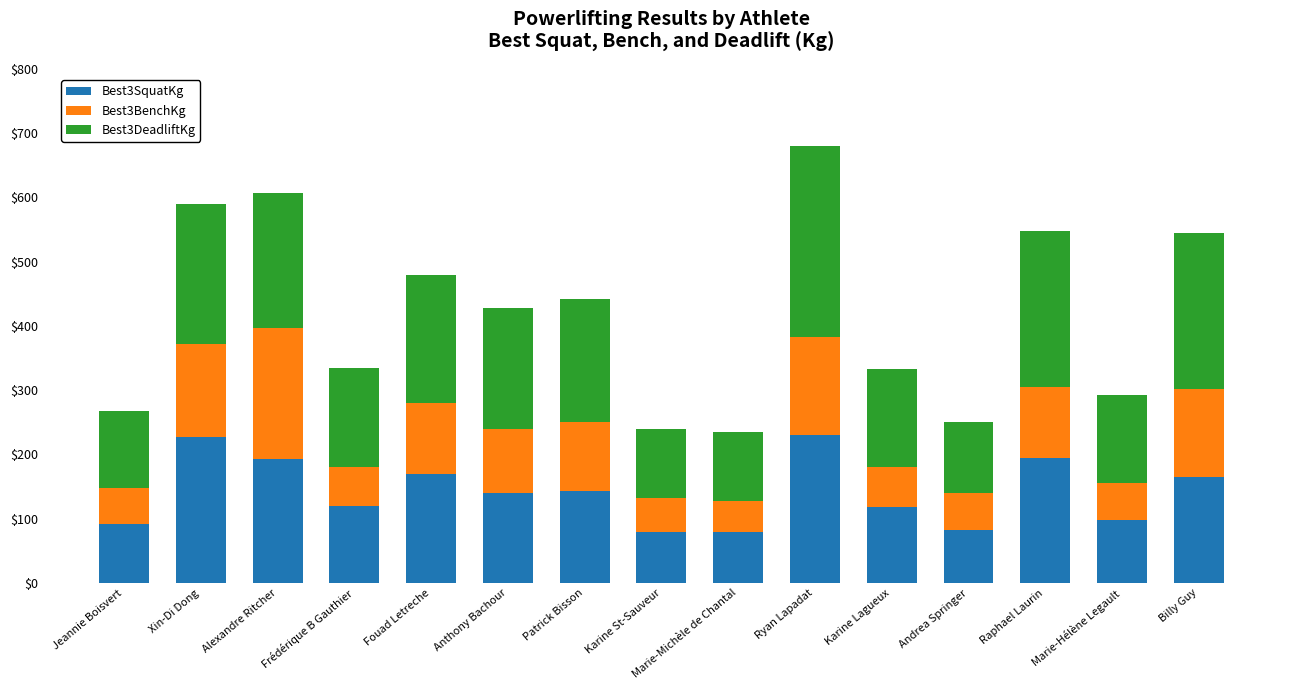

Are the bars horizontal?

No